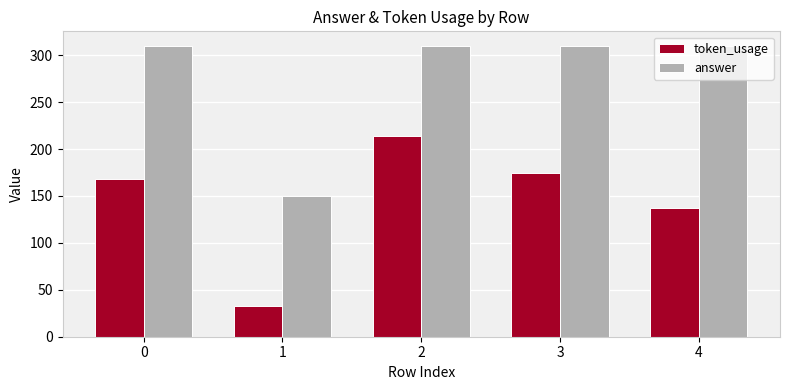

Which series has the widest spread of values?

token_usage